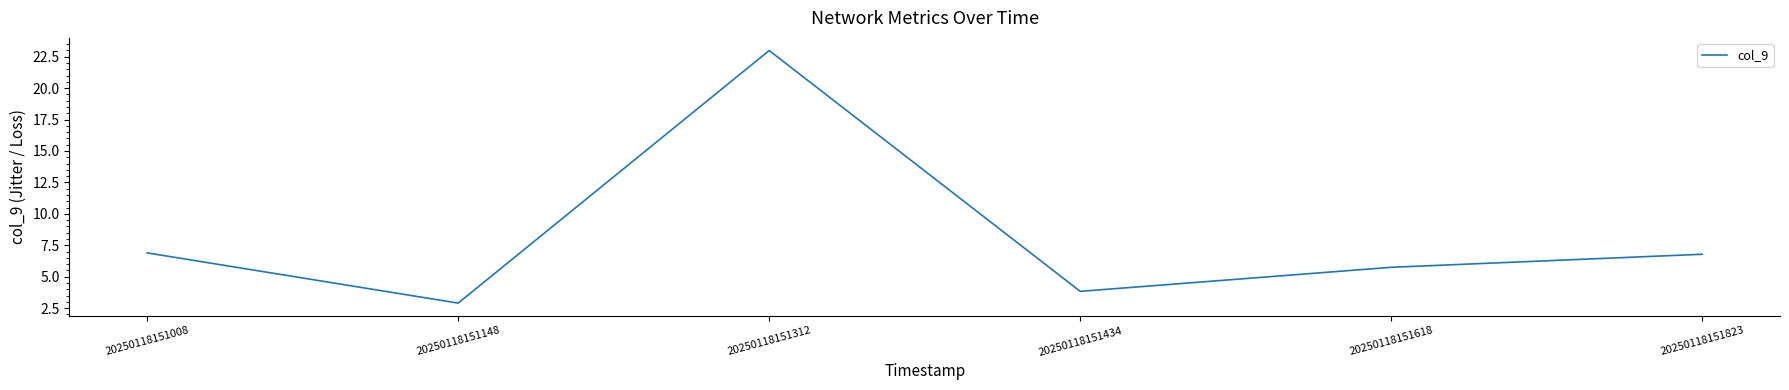

The value at 20250118151618 is 5.7. True or false?

True